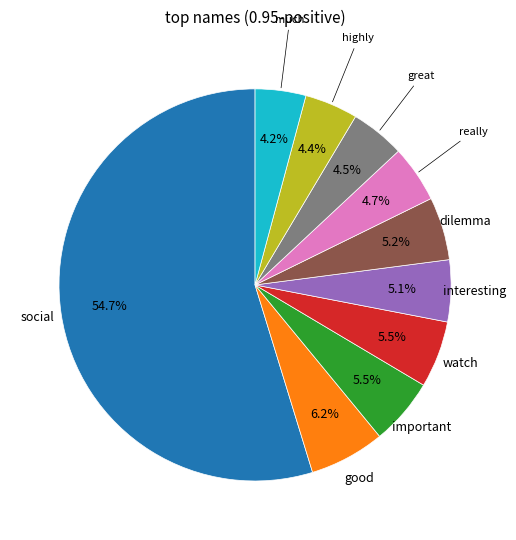

Is there any slice that represents more than half of the pie?

Yes